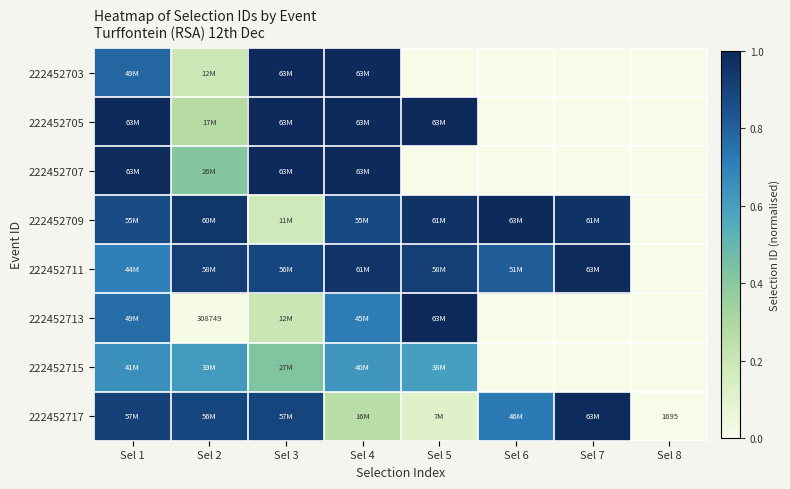

What is the highest value of the 222452715 series?

0.7